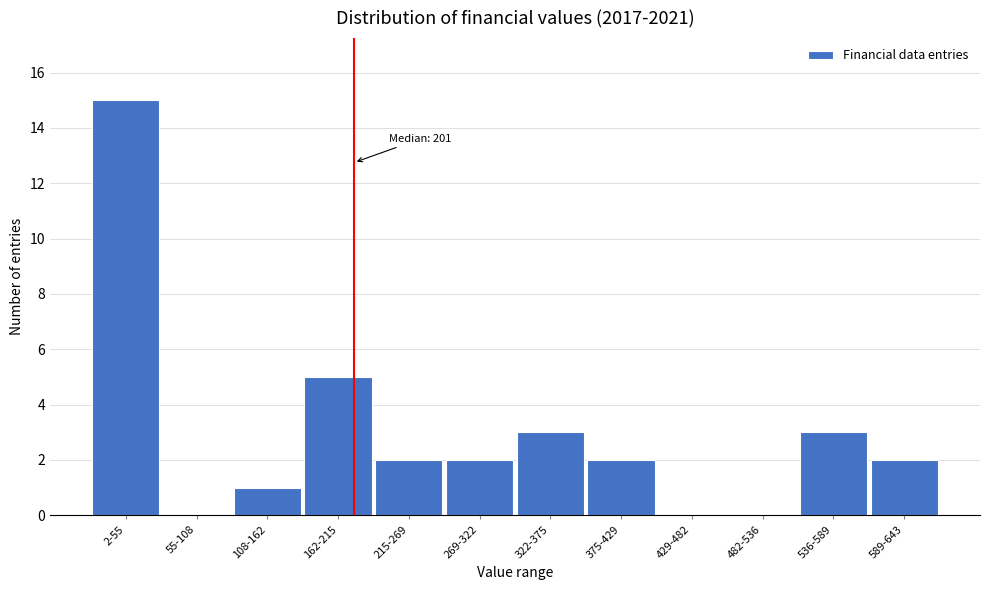

Reading right to left, extract all data points from this chart.

589-643=2	536-589=3	482-536=0	429-482=0	375-429=2	322-375=3	269-322=2	215-269=2	162-215=5	108-162=1	55-108=0	2-55=15